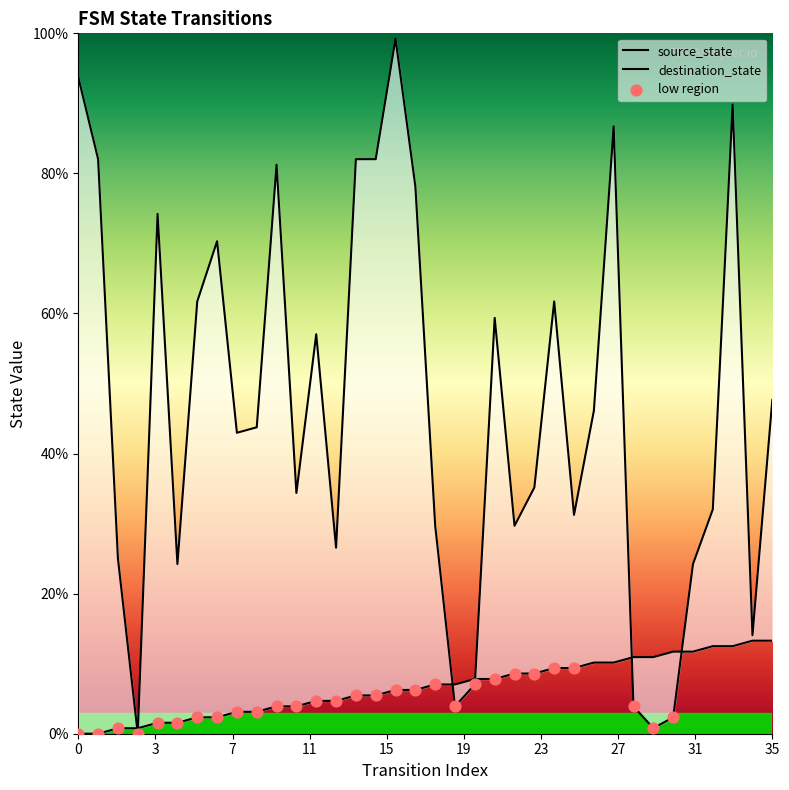

At which category is the sum across all series the highest?

16